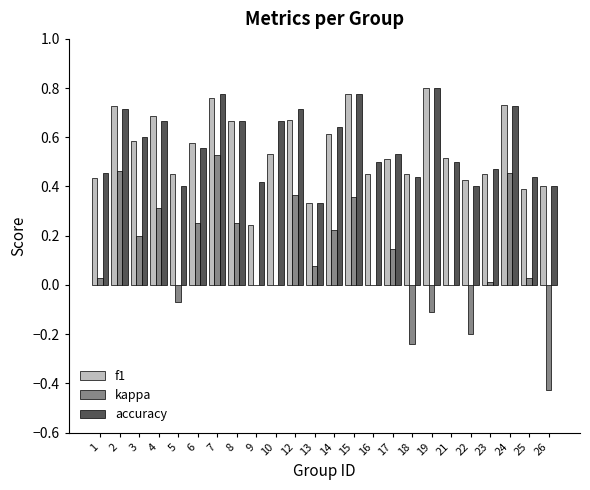

Is the value of f1 at 9 greater than the value of kappa at 4?

No